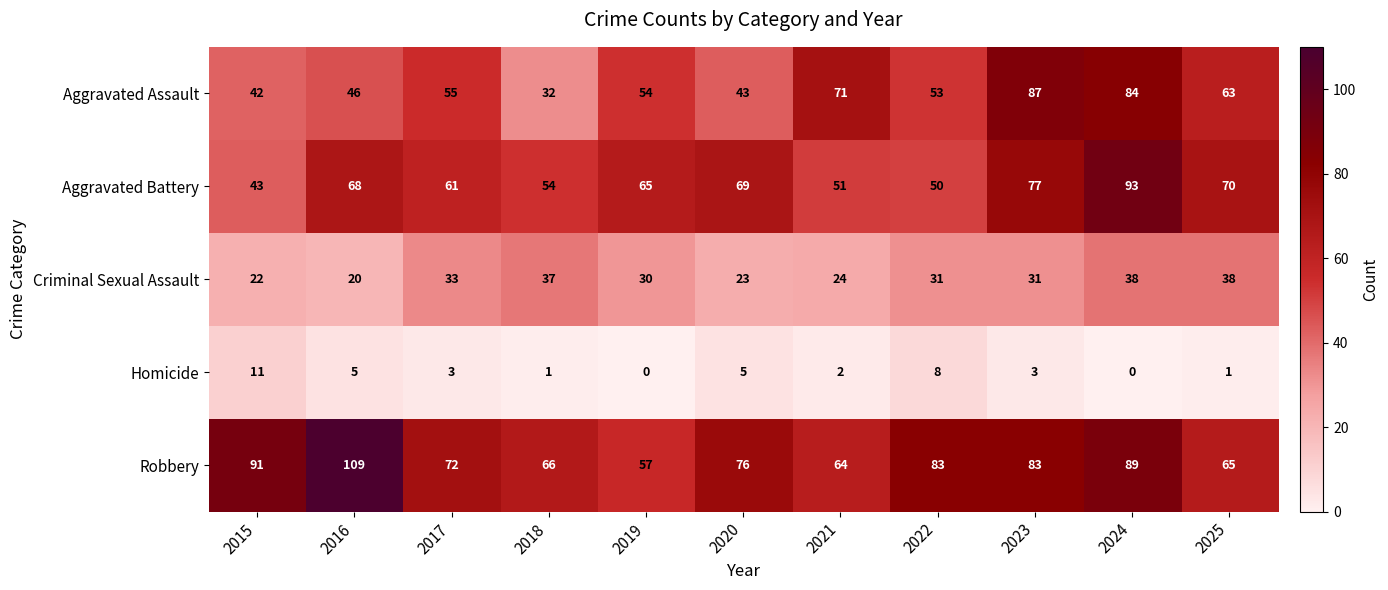

Where does the Robbery series first go above 76?

2015